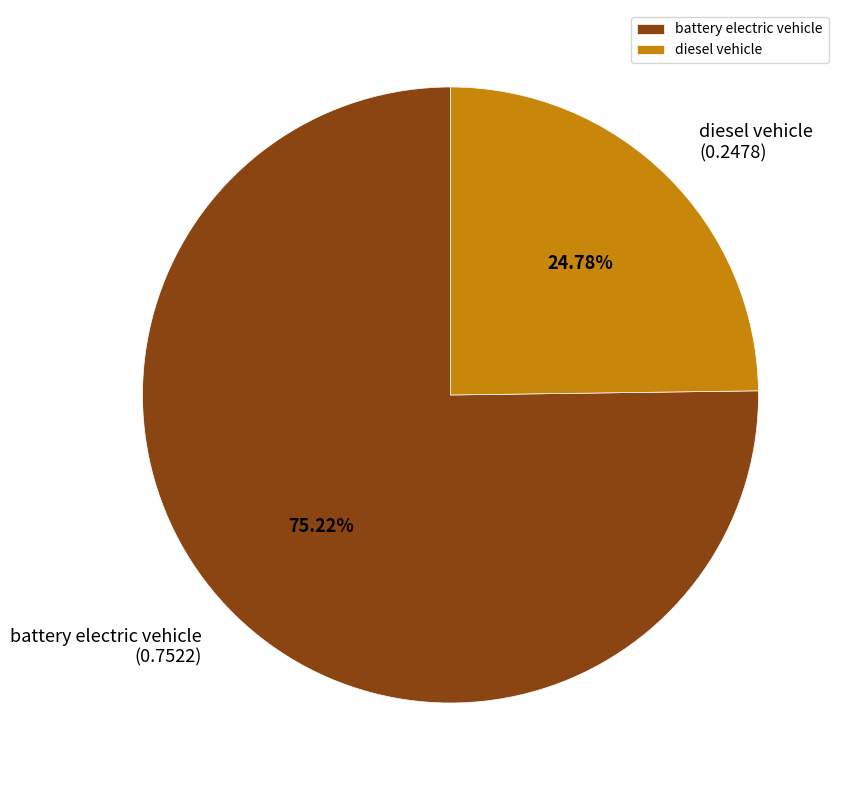

Is there a majority slice in this chart?

Yes